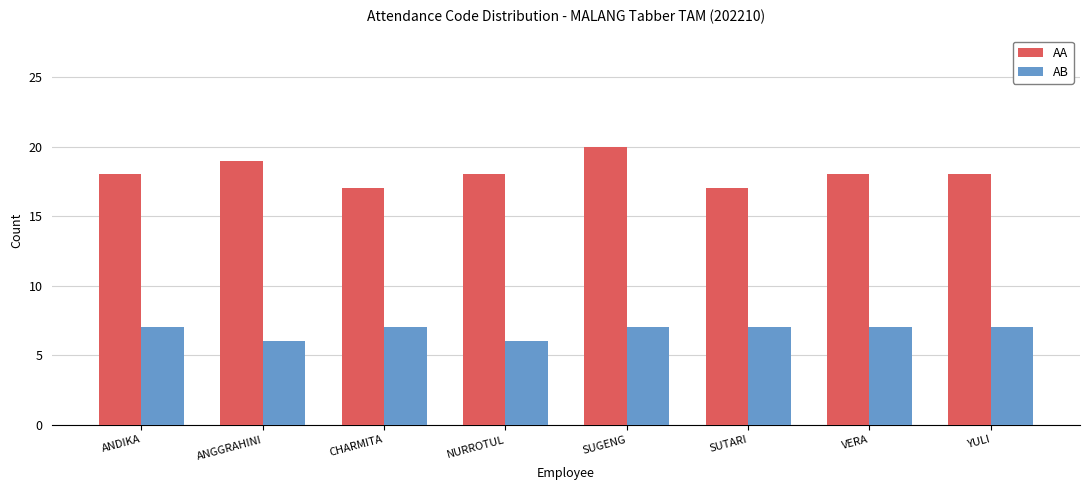

Rank the series by their maximum value, from highest to lowest.

AA, AB